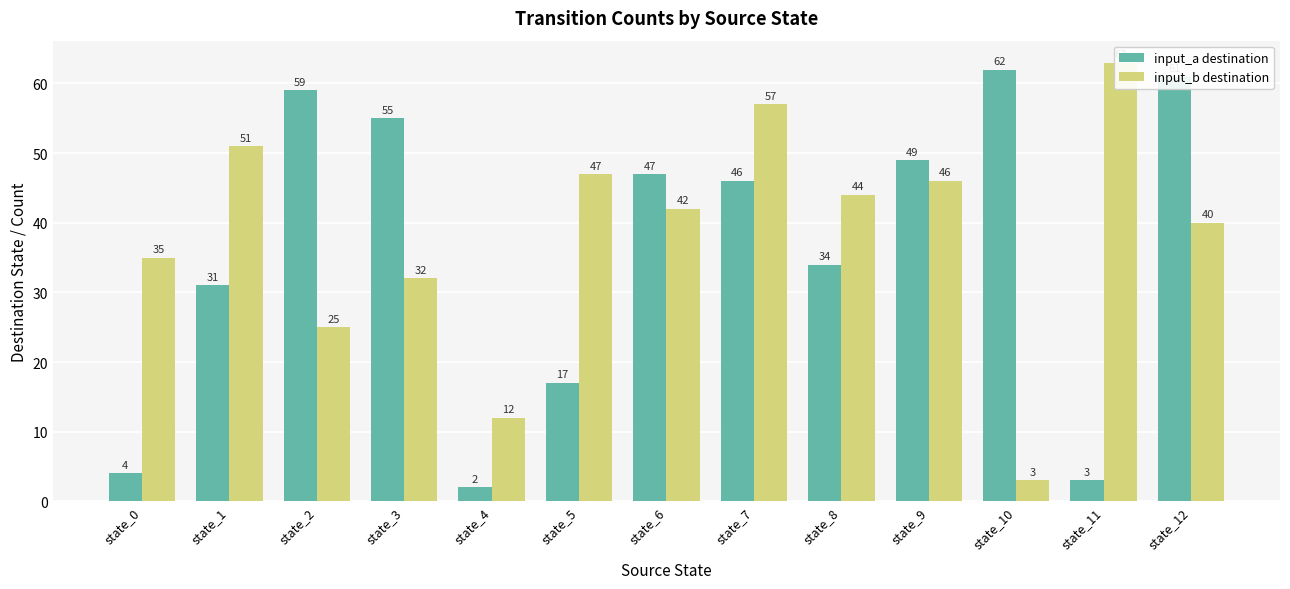

Reading right to left, transcribe all the data shown in this chart.

input_a destination: state_12=61	state_11=3	state_10=62	state_9=49	state_8=34	state_7=46	state_6=47	state_5=17	state_4=2	state_3=55	state_2=59	state_1=31	state_0=4
input_b destination: state_12=40	state_11=63	state_10=3	state_9=46	state_8=44	state_7=57	state_6=42	state_5=47	state_4=12	state_3=32	state_2=25	state_1=51	state_0=35